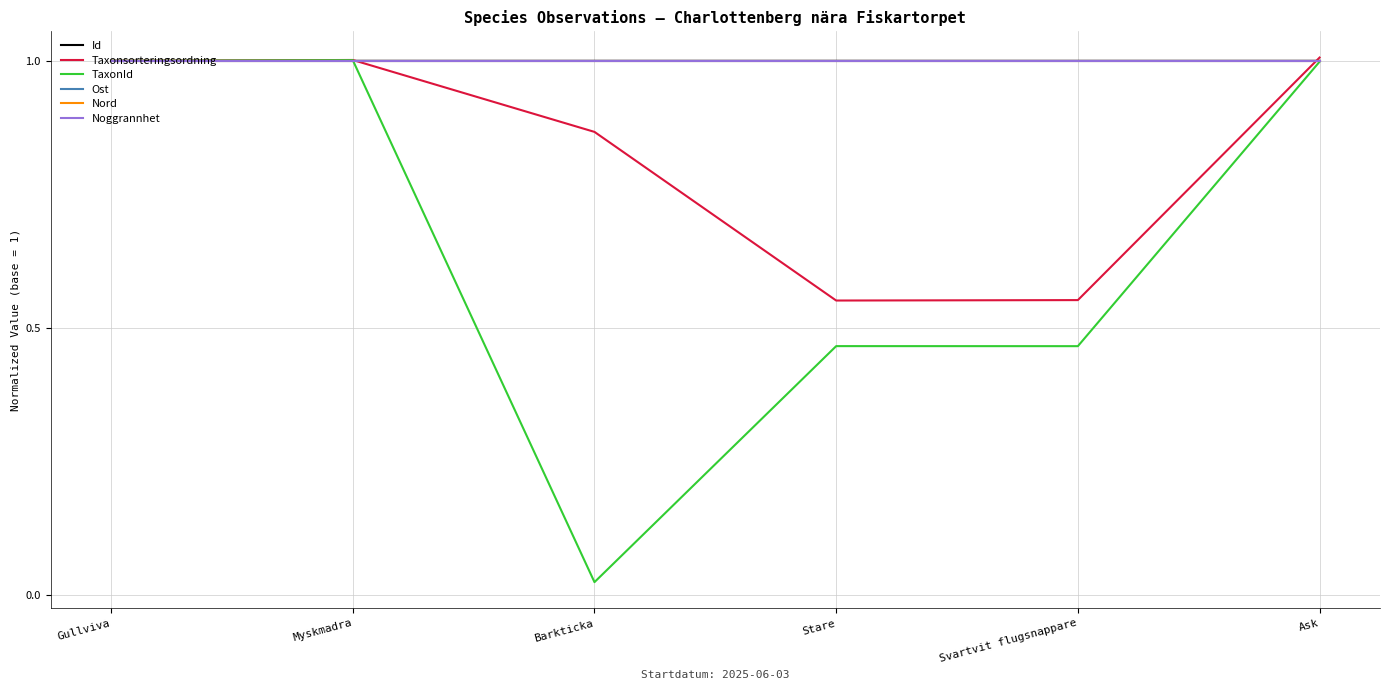

True or false: Nord has a value of 1.0 at Ask.

True